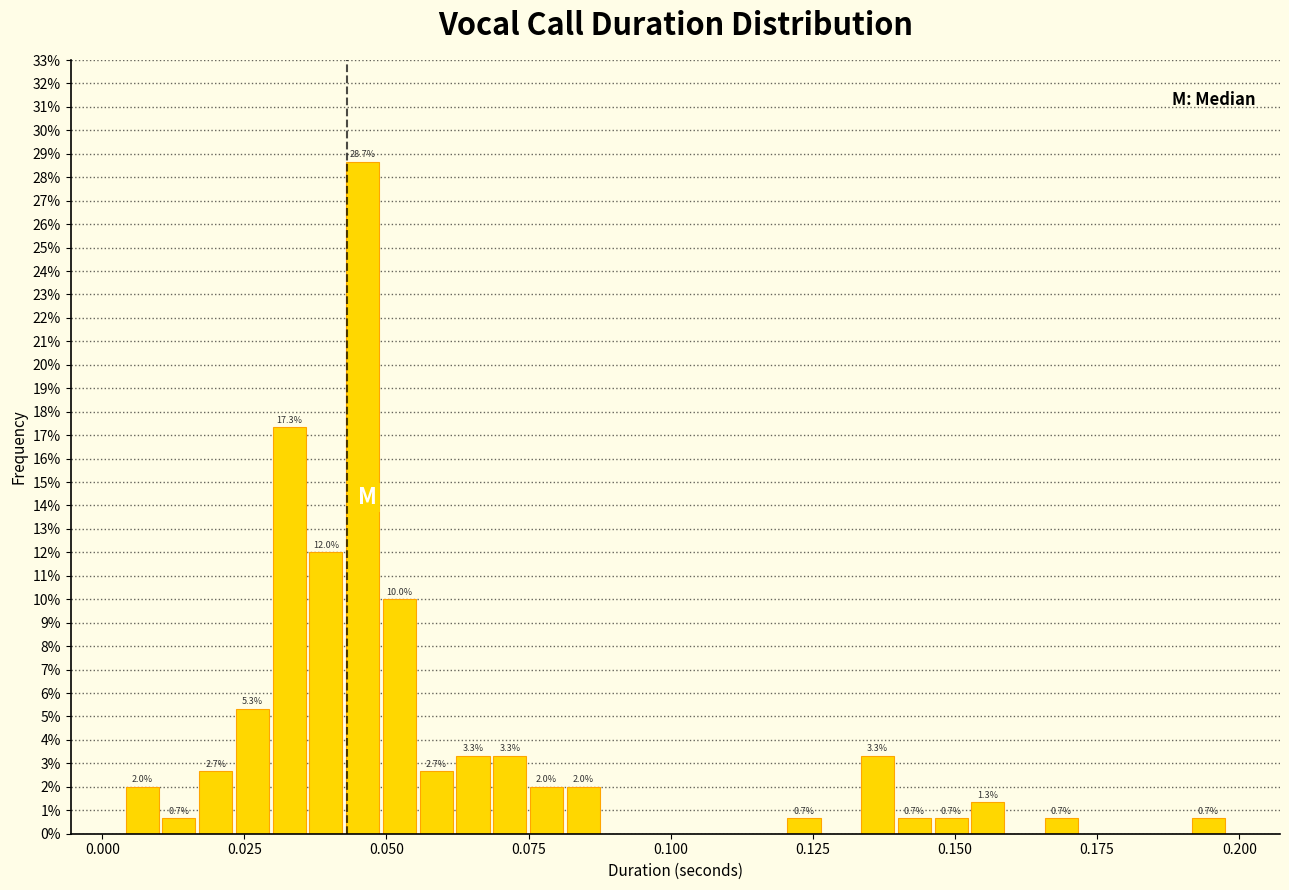

Around what value on the x-axis is the tallest bar? Give the approximate position of its centre, as read against the axis.

0.045